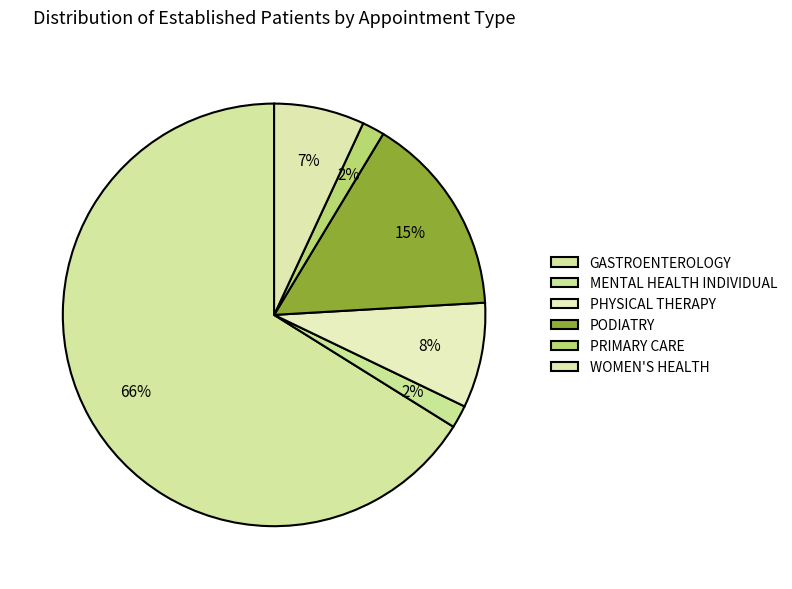

Which slice is the smallest?

PRIMARY CARE